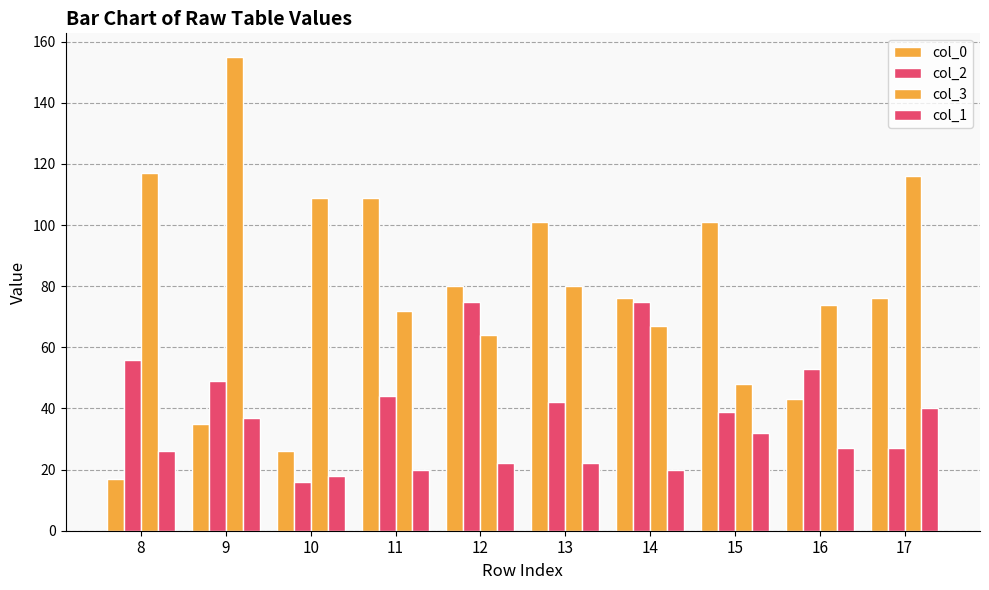

How many values in the col_2 series are below 49?

5